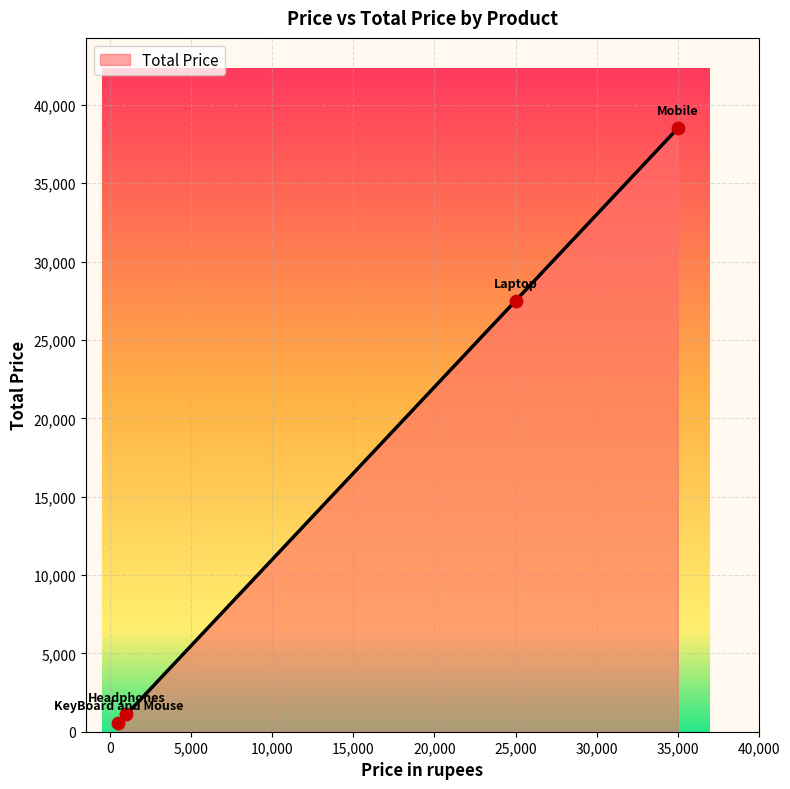

What is the sum of all values?

67650